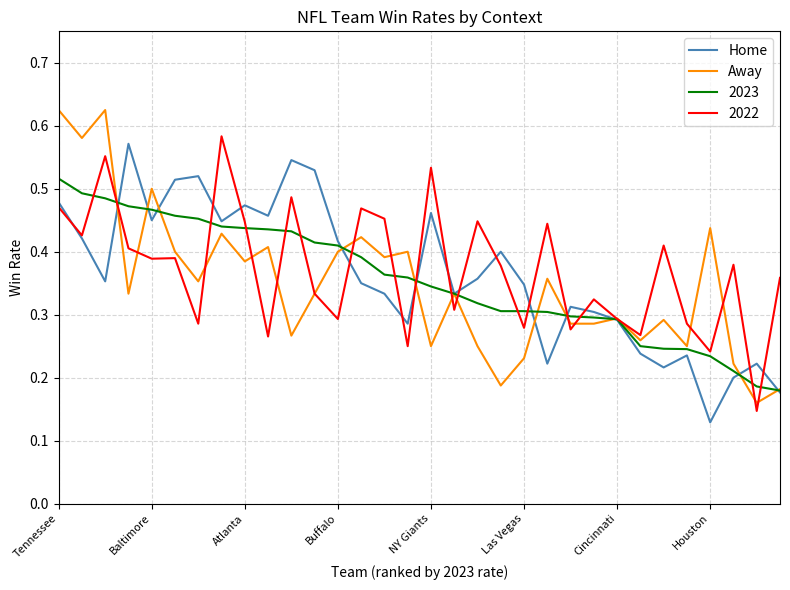

Which series has the largest total across all categories?

2022